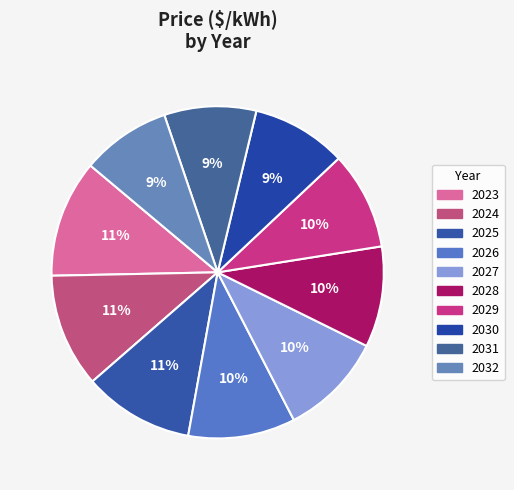

Count the number of slices in the pie.

10